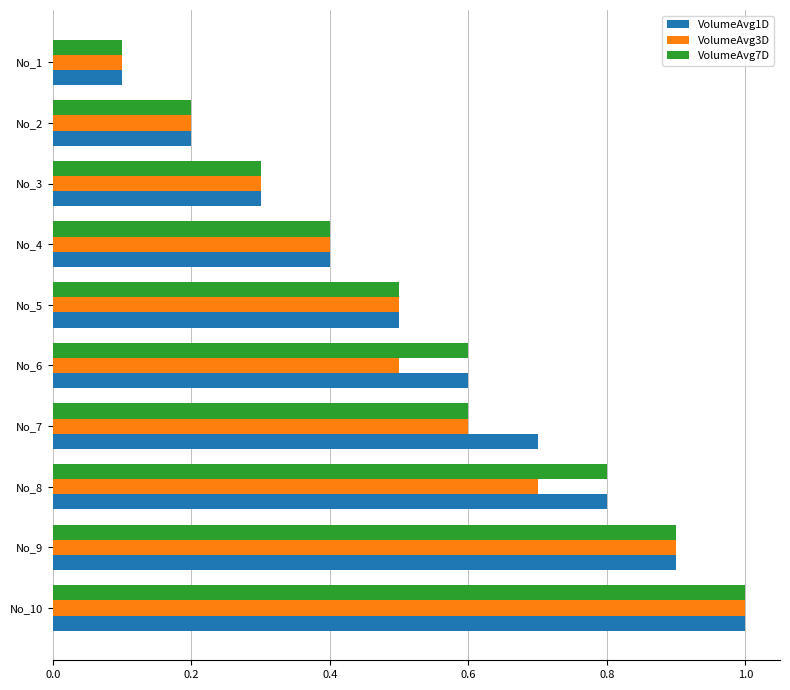

What is the sum of all VolumeAvg7D values?

5.4